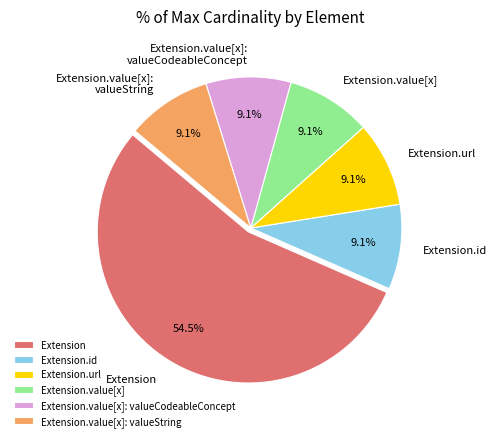

To the nearest percent, what is the combined percentage of Extension.url and Extension.id?

18%